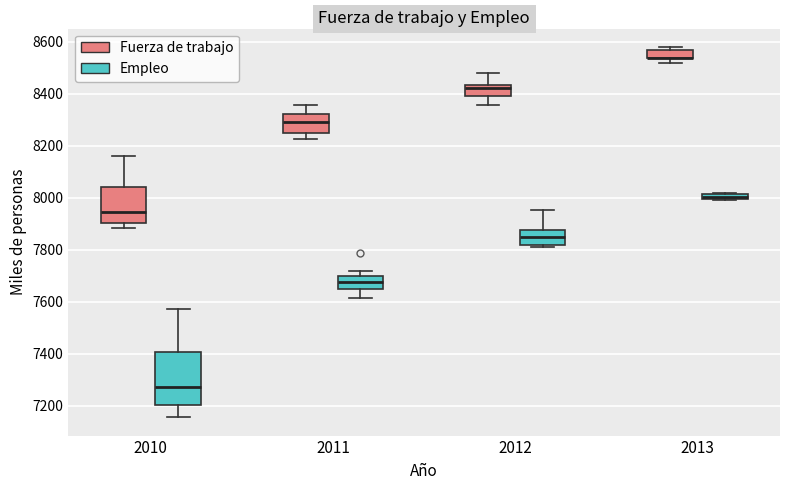

Which box is the tallest, from its lower edge to its upper edge?

2010 (Empleo)